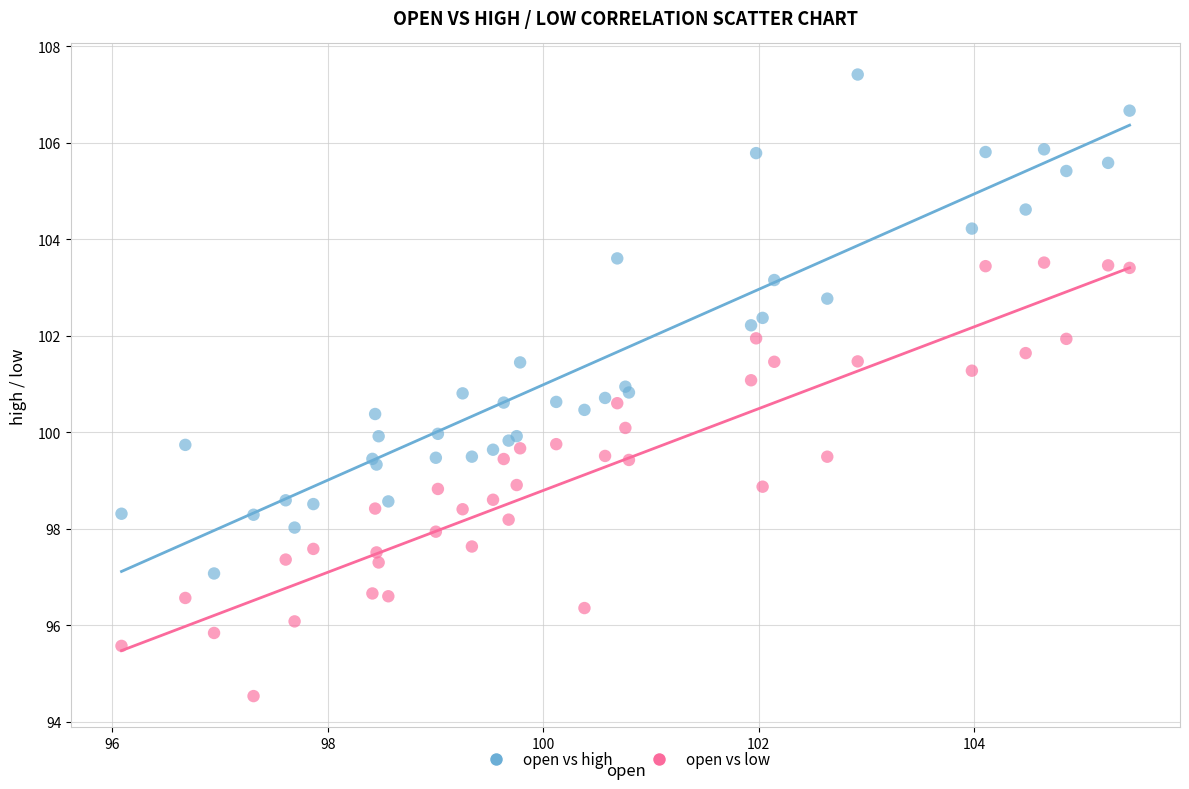

What are all the series names shown in the legend?

open vs high, open vs low